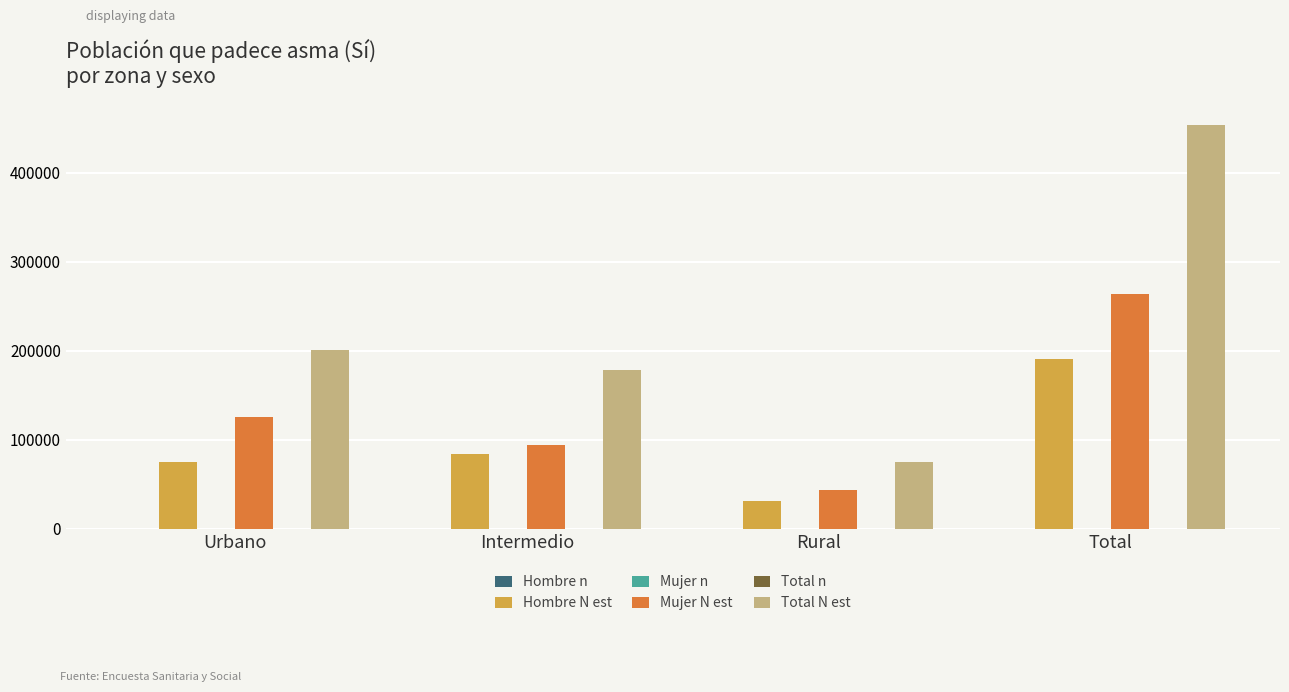

What is the sum of all Hombre N est values?

380516